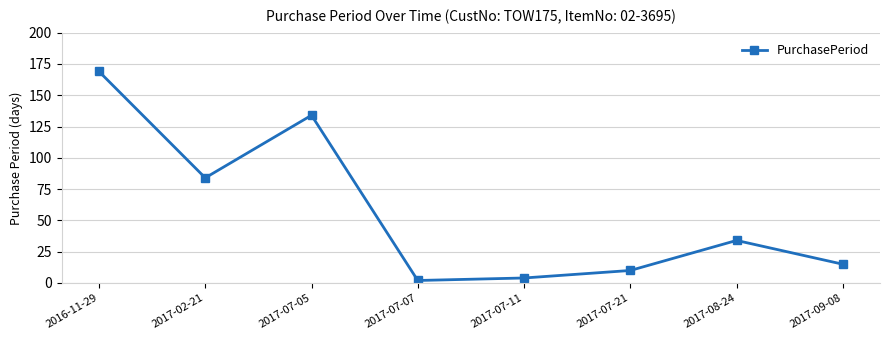

Reading right to left, extract all data points from this chart.

2017-09-08=15	2017-08-24=34	2017-07-21=10	2017-07-11=4	2017-07-07=2	2017-07-05=134	2017-02-21=84	2016-11-29=169